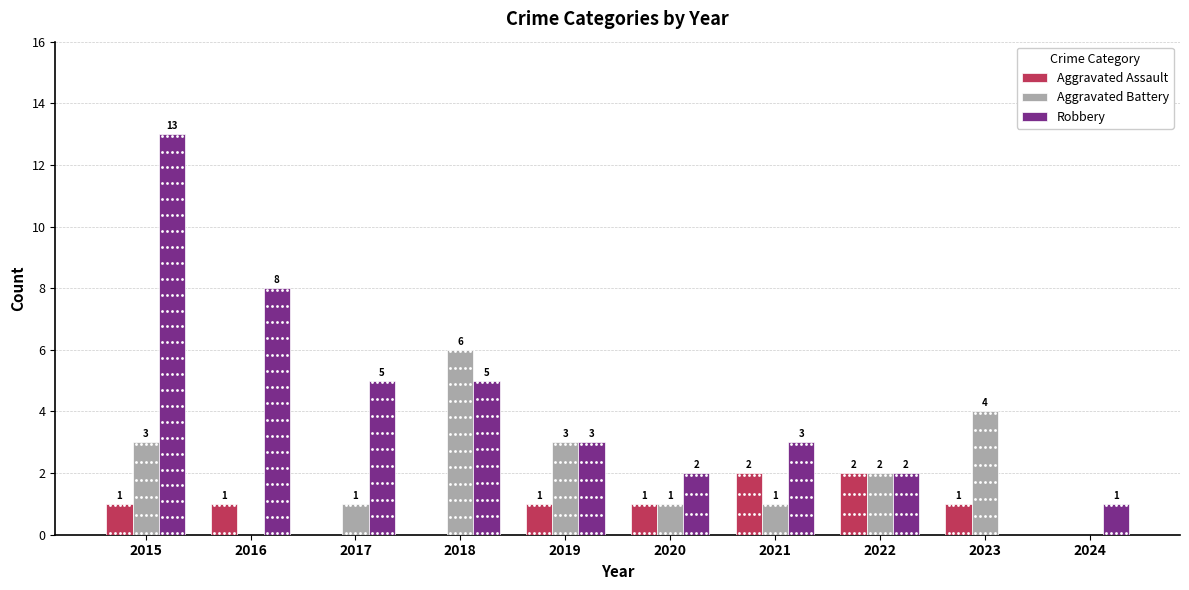

Which series reaches the minimum Y coordinate?

Aggravated Assault